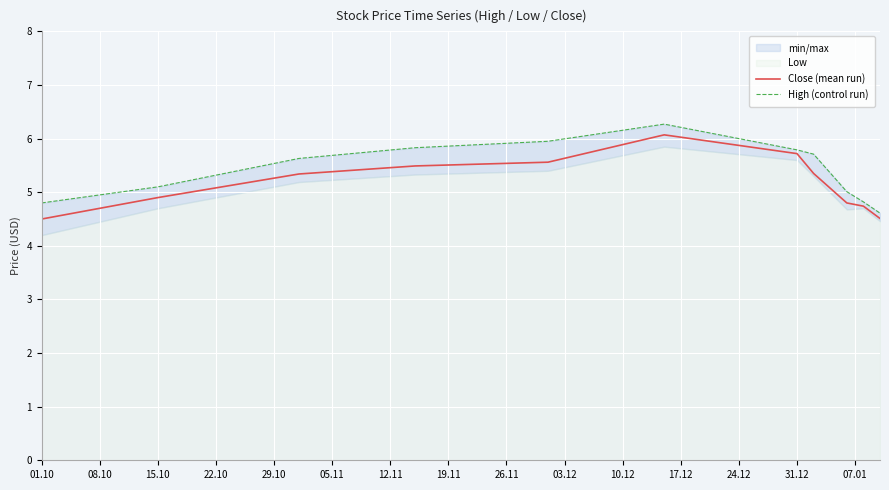

The Close (mean run) series shows 1.3 at 01.10. True or false?

False